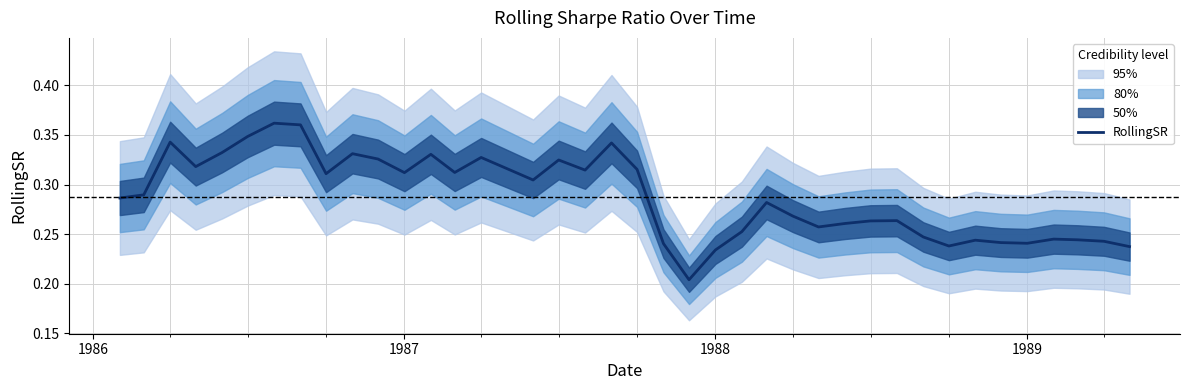

What is the average value?

0.3